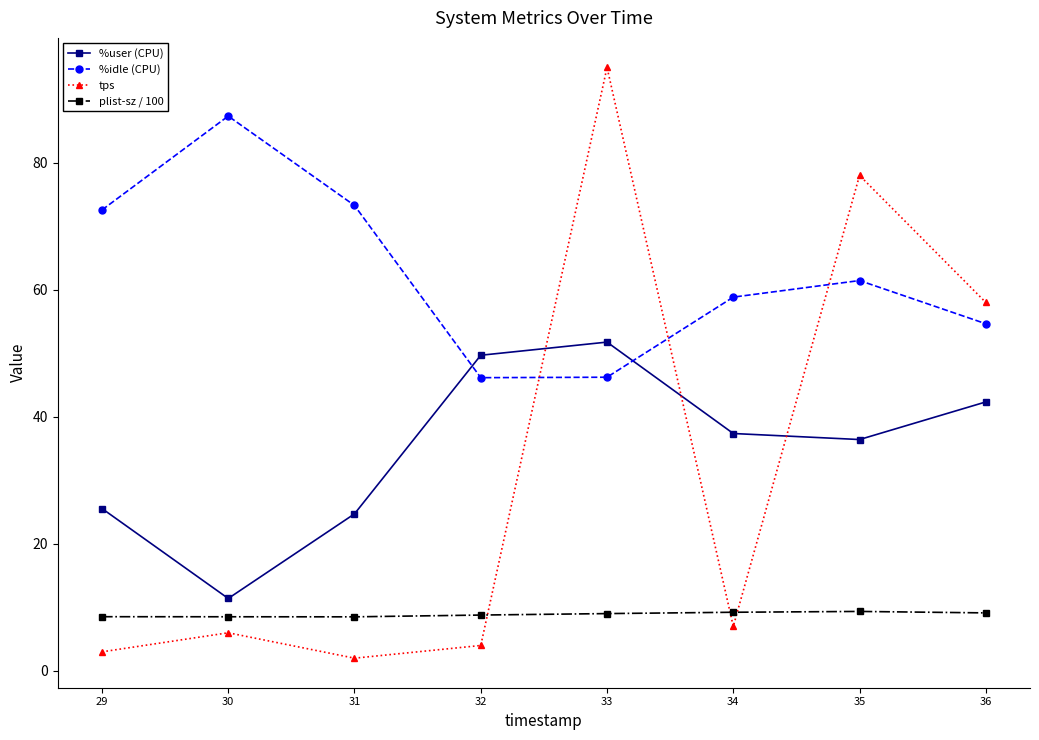

How many times do %user (CPU) and tps cross each other?

3